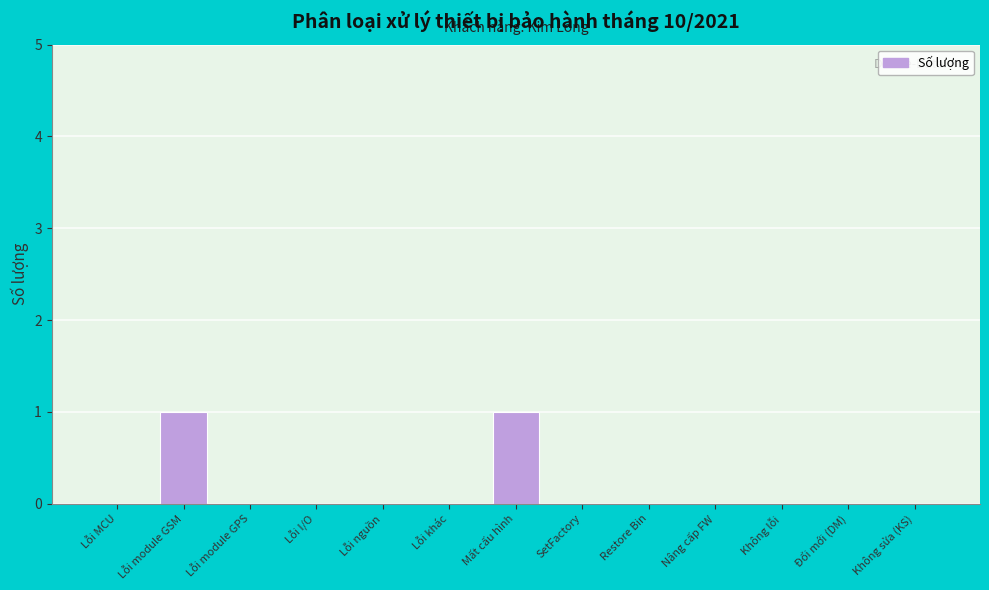

Reading left to right, transcribe all the data shown in this chart.

Lỗi MCU=0	Lỗi module GSM=1	Lỗi module GPS=0	Lỗi I/O=0	Lỗi nguồn=0	Lỗi khác=0	Mất cấu hình=1	SetFactory=0	Restore Bin=0	Nâng cấp FW=0	Không lỗi=0	Đổi mới (DM)=0	Không sửa (KS)=0